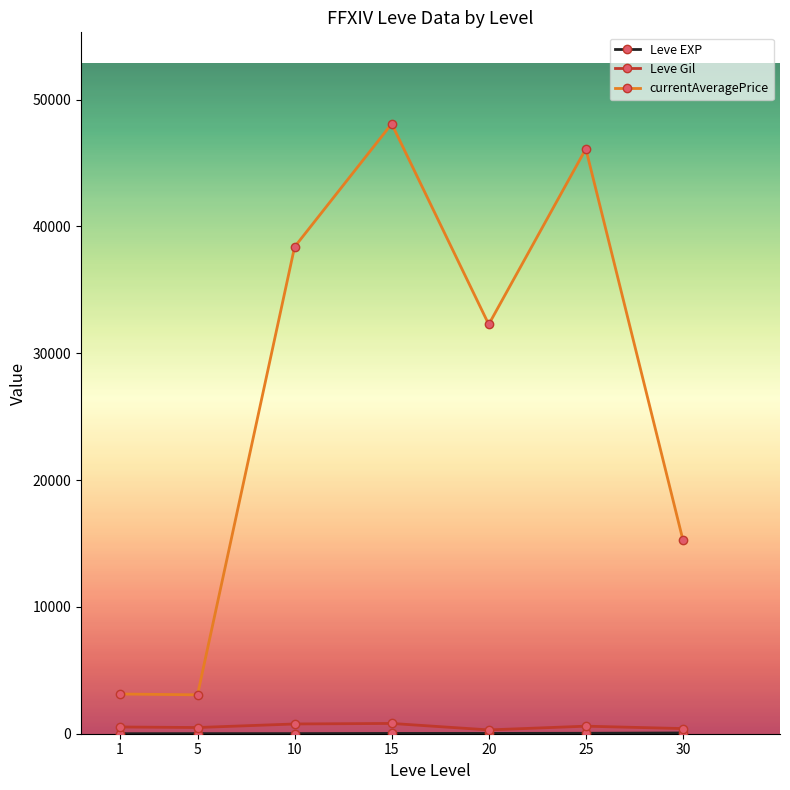

What is the total value across all series at 1?

3664.3